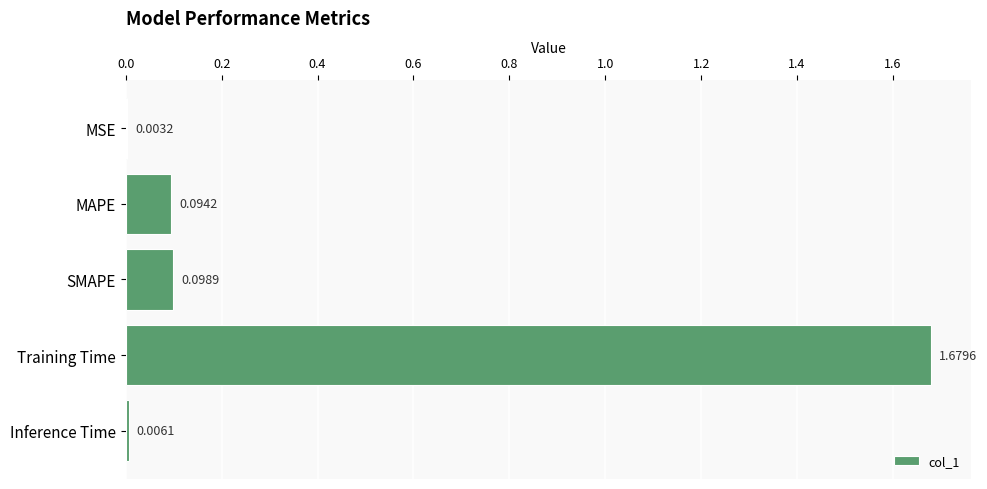

Which label corresponds to the largest value in the chart?

Training Time